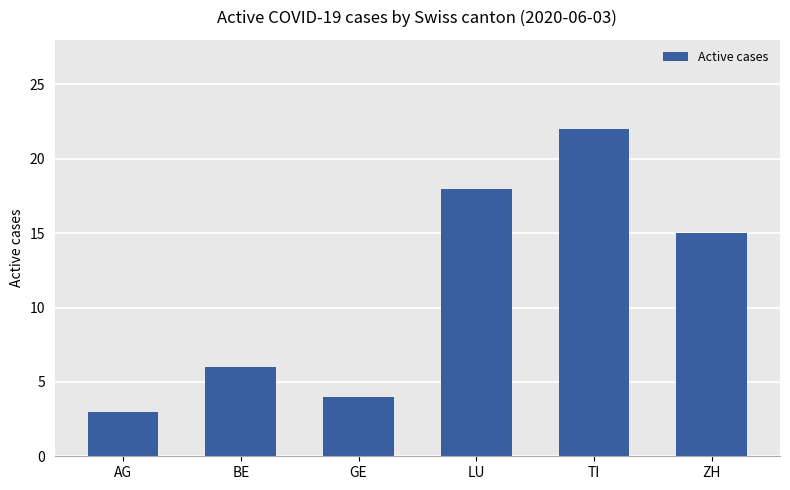

What is the change in value from GE to TI?

+18